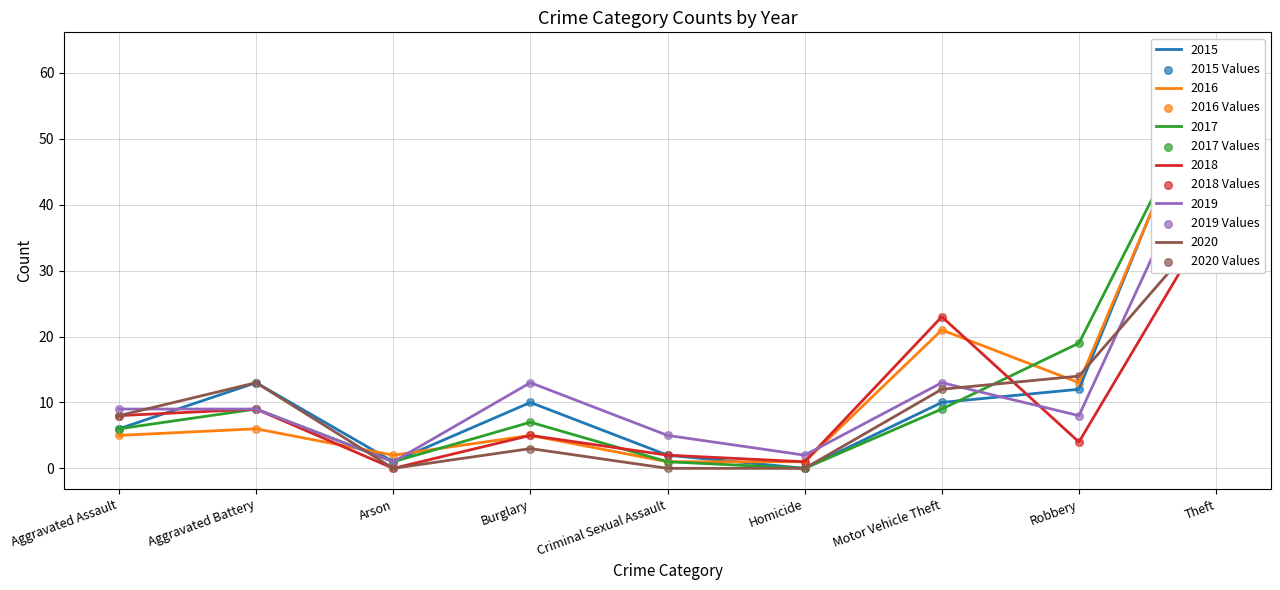

Which series contains the lowest Y value?

2015 Values